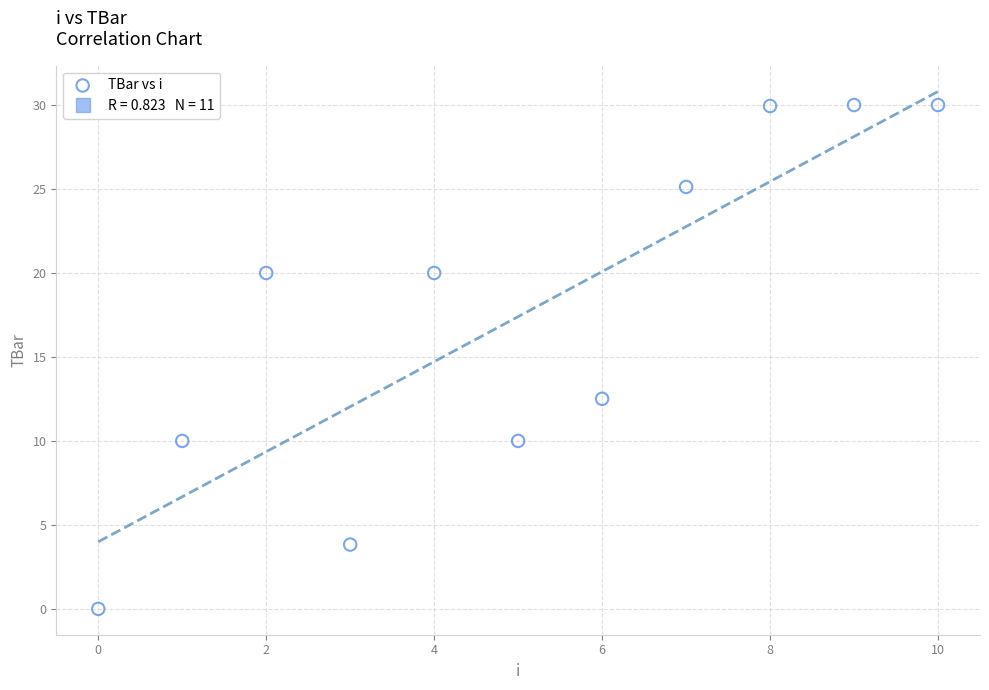

What Y value in the scatter plot is closest to 15?

12.5